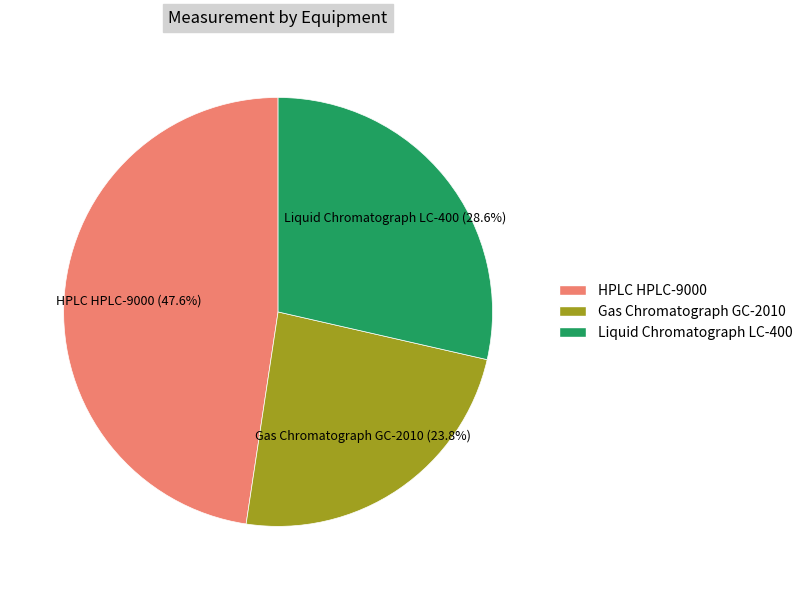

Which slice is the smallest?

Gas Chromatograph GC-2010